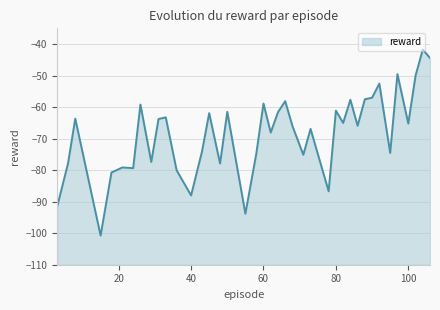

List the labels in order of value, largest first.

104, 106, 97, 102, 92, 90, 88, 84, 66, 60, 26, 80, 50, 64, 45, 33, 8, 31, 82, 100, 86, 68, 73, 62, 43, 95, 58, 71, 29, 6, 48, 21, 24, 36, 18, 78, 40, 3, 55, 15